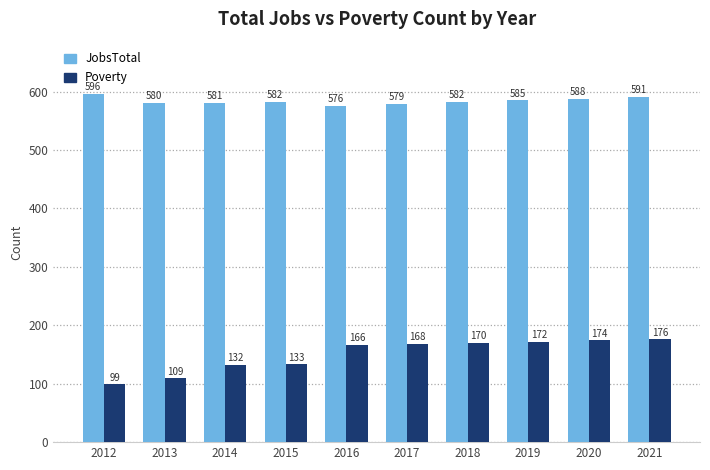

Which series has the largest range (max minus min)?

Poverty